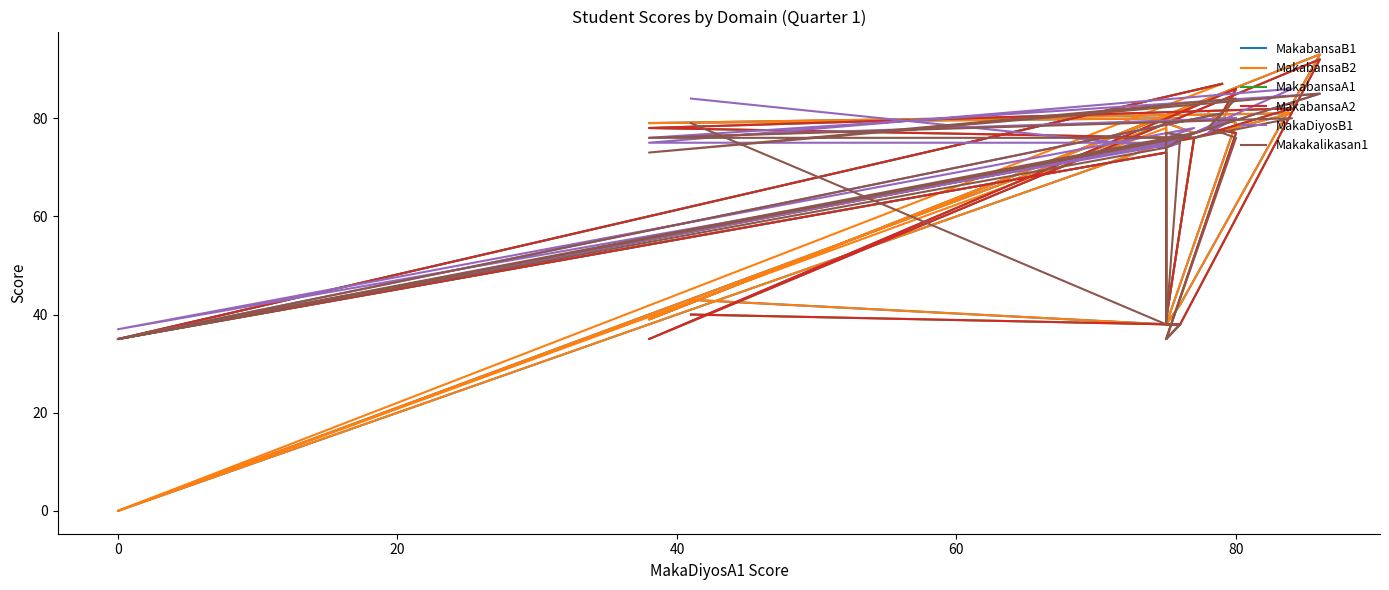

What is the sum of the MakabansaA1 values at 18 and 15?

163